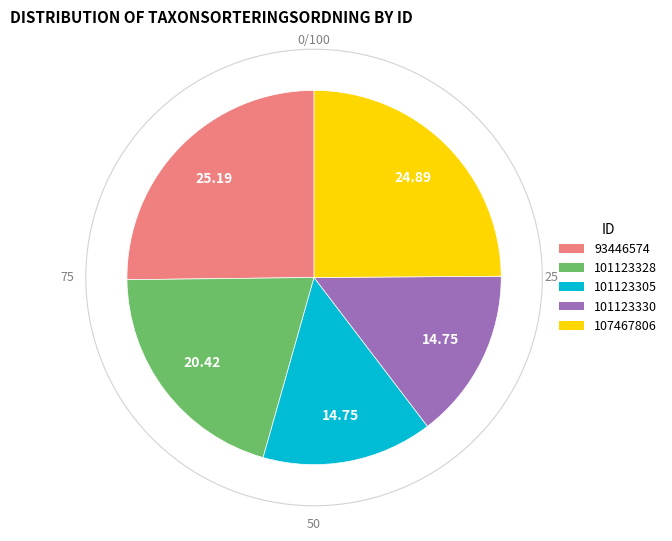

Count the number of slices in the pie.

5